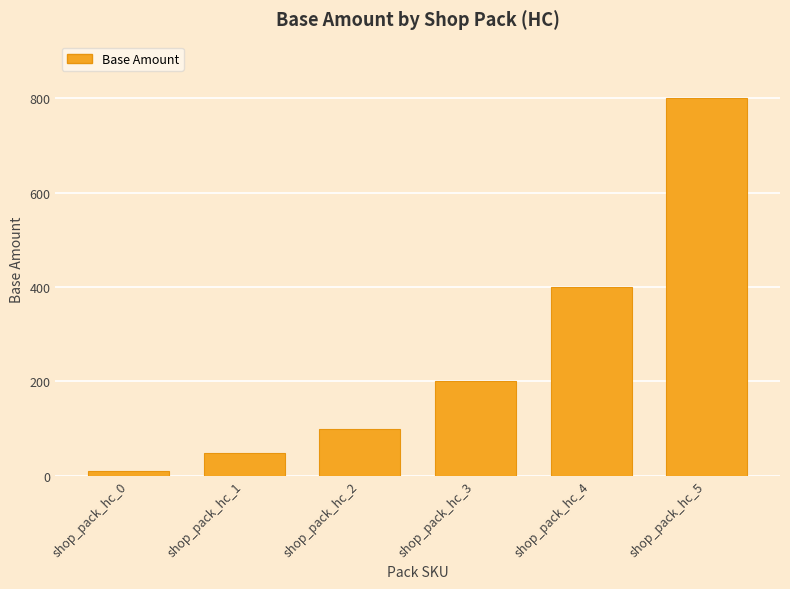

Approximately how many times larger is the value at shop_pack_hc_1 compared to shop_pack_hc_5?

0.1